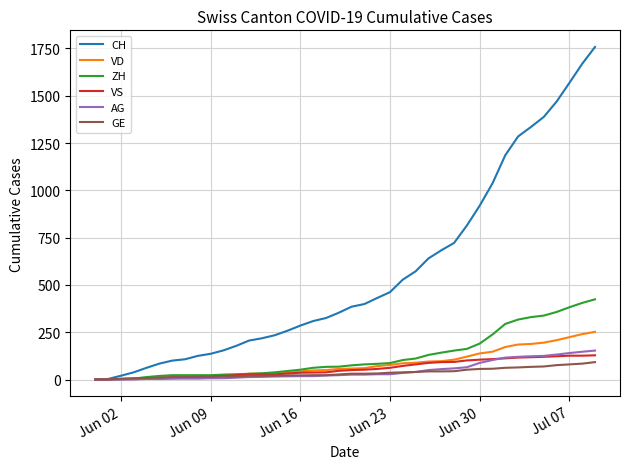

Which series has the largest range (max minus min)?

CH